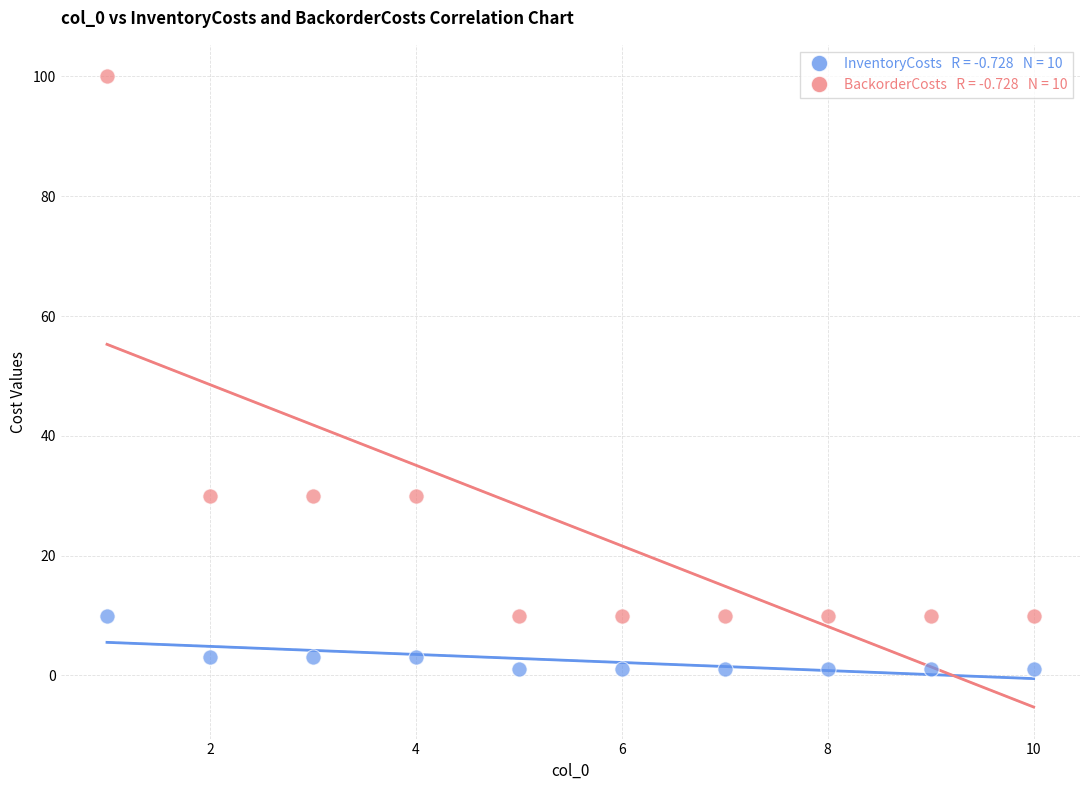

Across all data points, what is the range of Y values (max minus min)?

99